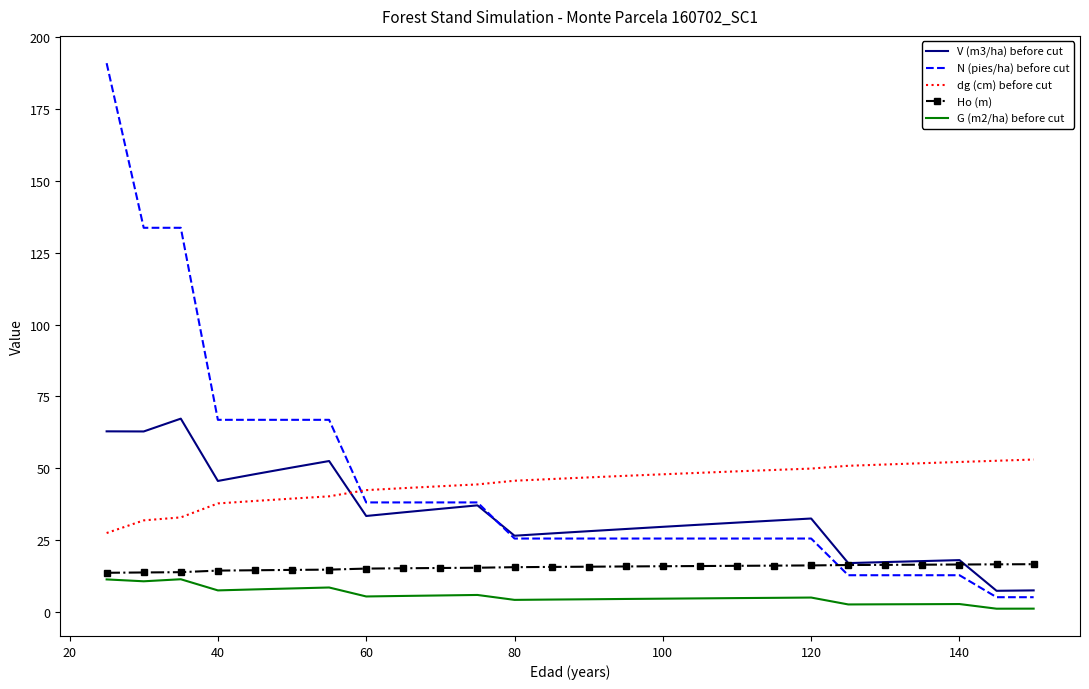

True or false: G (m2/ha) before cut and dg (cm) before cut intersect in this chart.

False